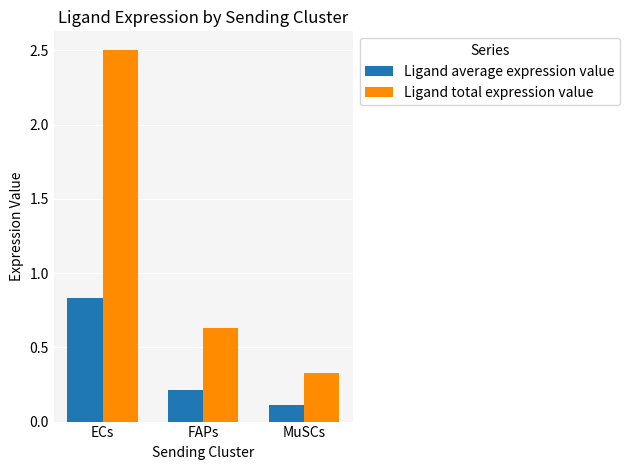

True or false: Ligand total expression value has a value of 1.2 at ECs.

False